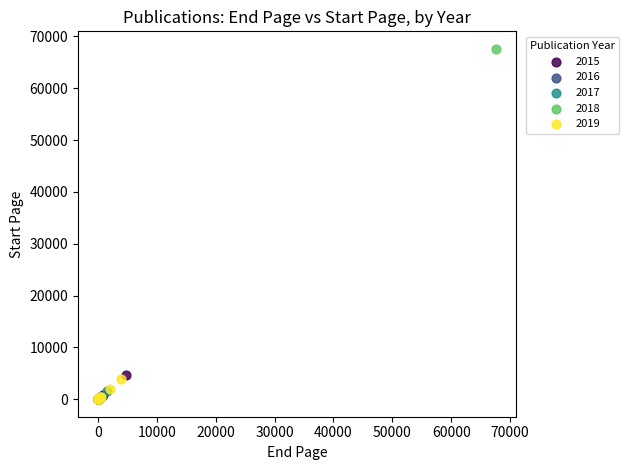

Which series has the widest spread of Y values?

2018